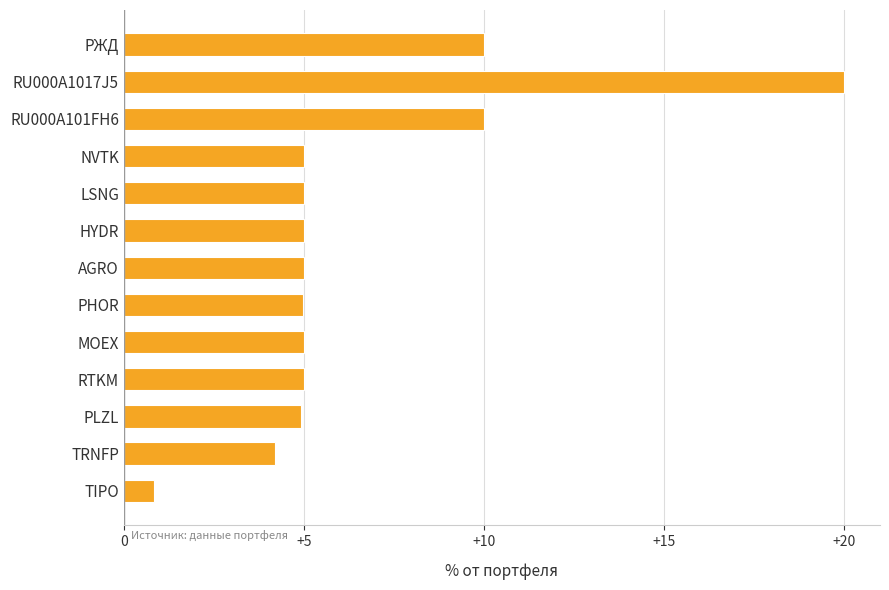

What is the value of the 8th bar from the top?

5.0